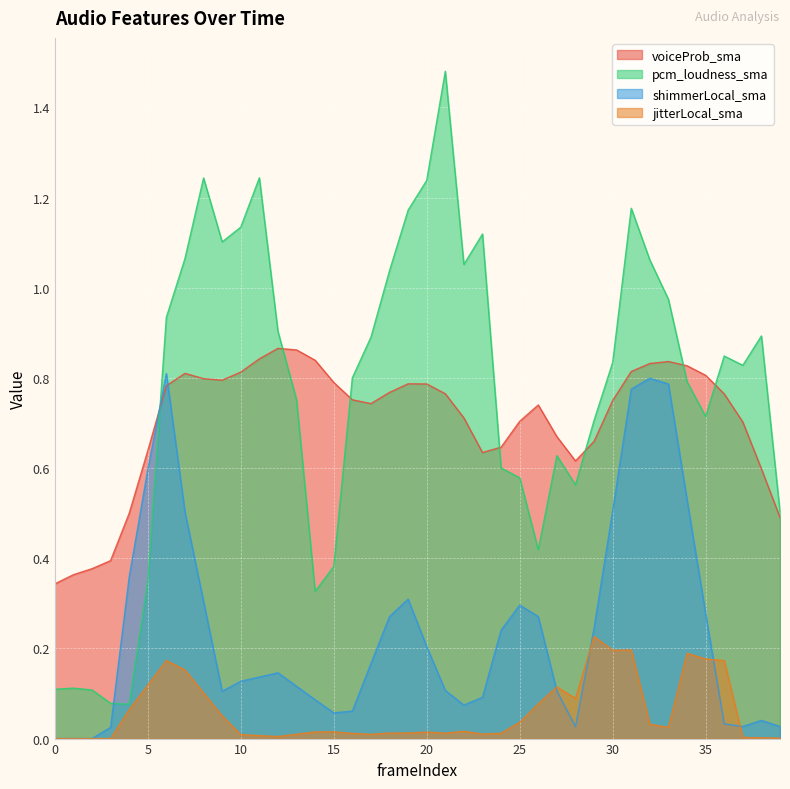

Which series has the largest range (max minus min)?

pcm_loudness_sma